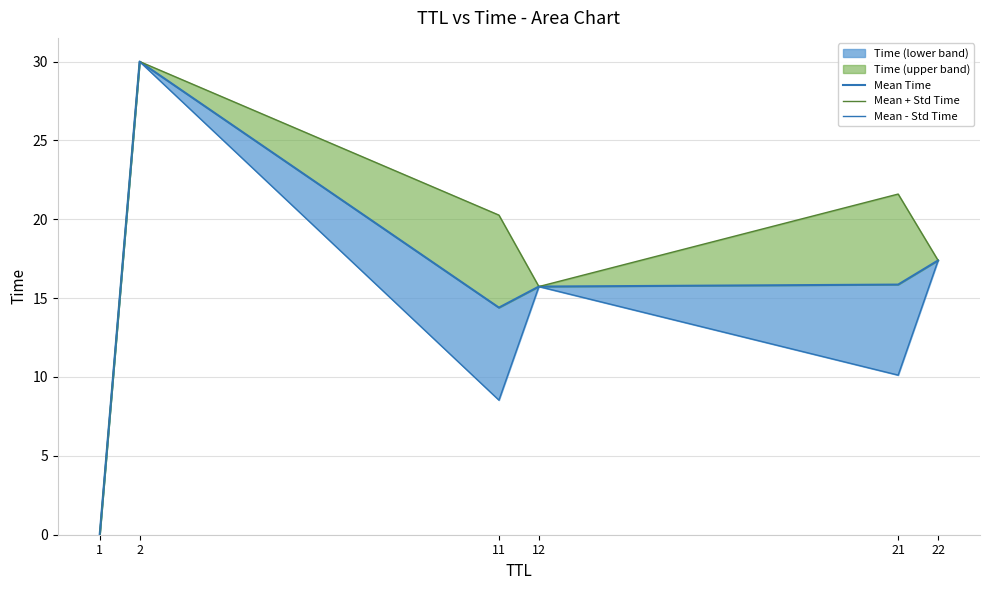

What is the difference between the Mean - Std Time values at 12 and 21?

5.6